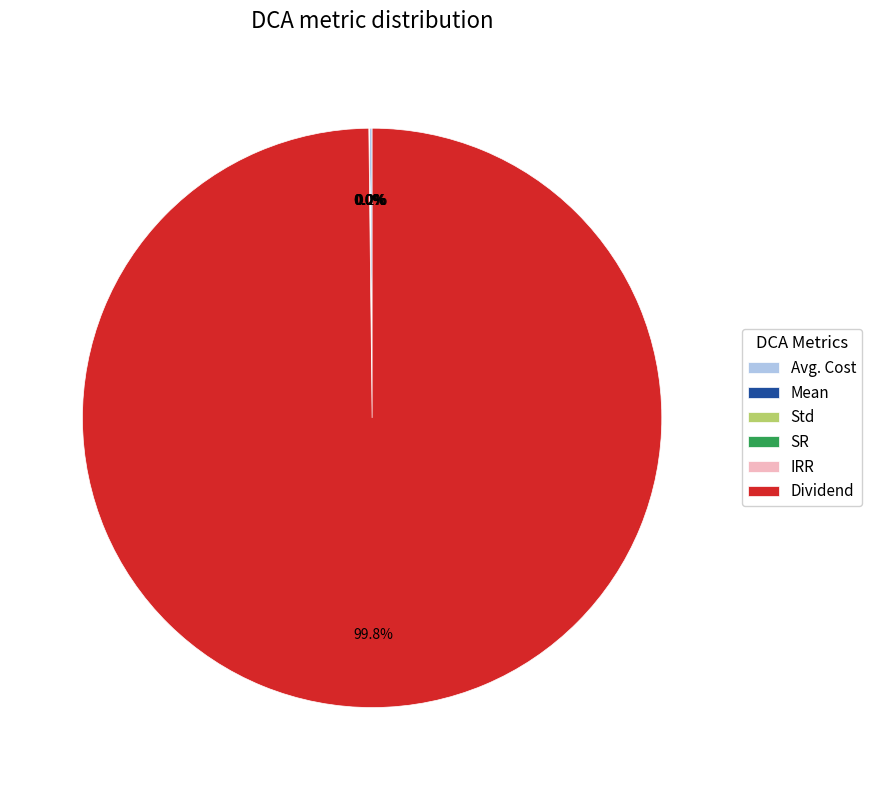

Which slice is the largest?

Dividend